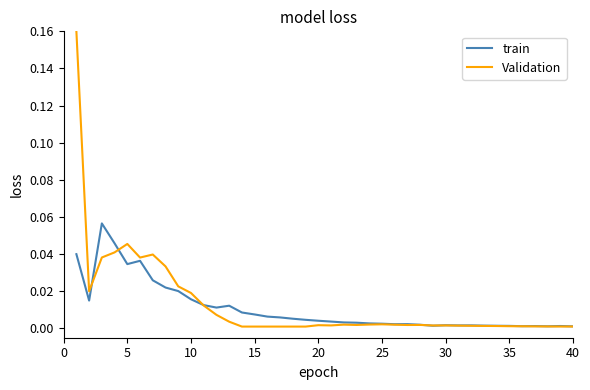

How many series are shown in this chart?

2